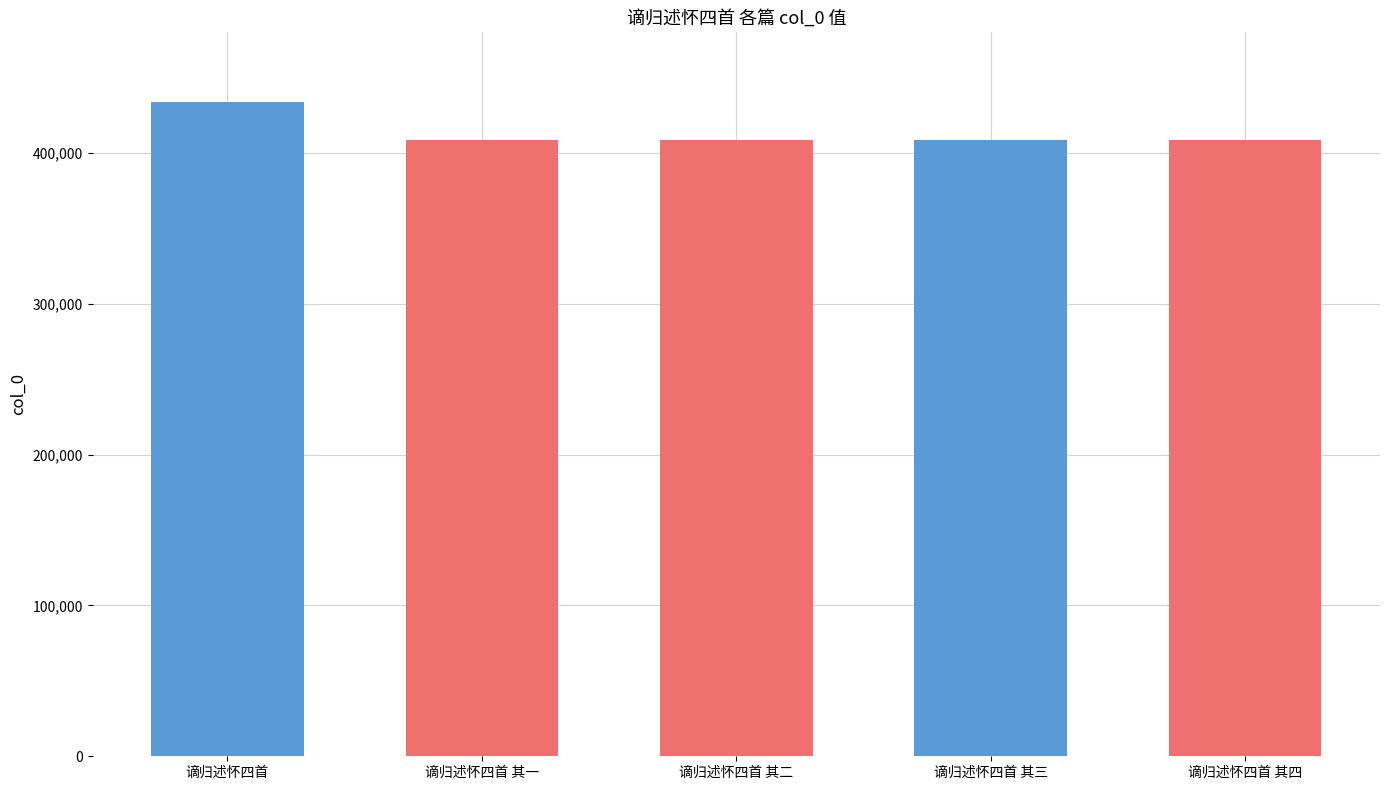

At which label does the data first exceed 408631?

谪归述怀四首